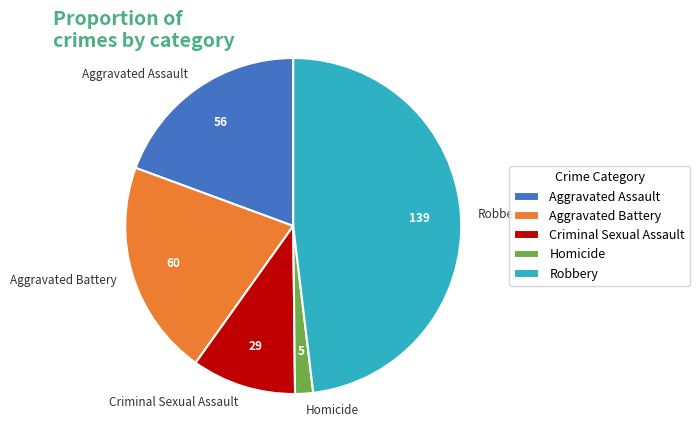

Is there any slice that represents more than half of the pie?

No